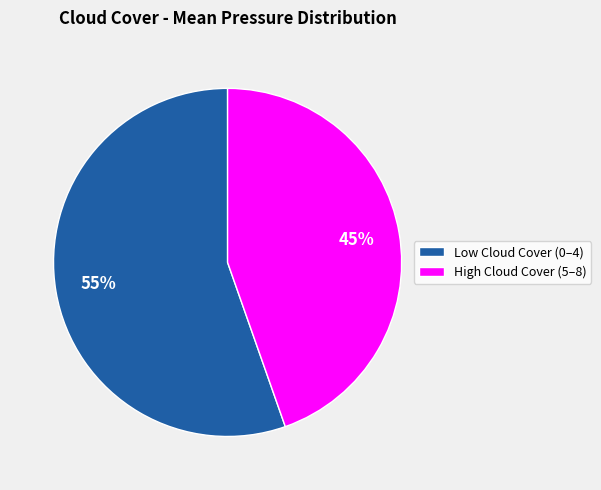

How many slices are in this pie chart?

2